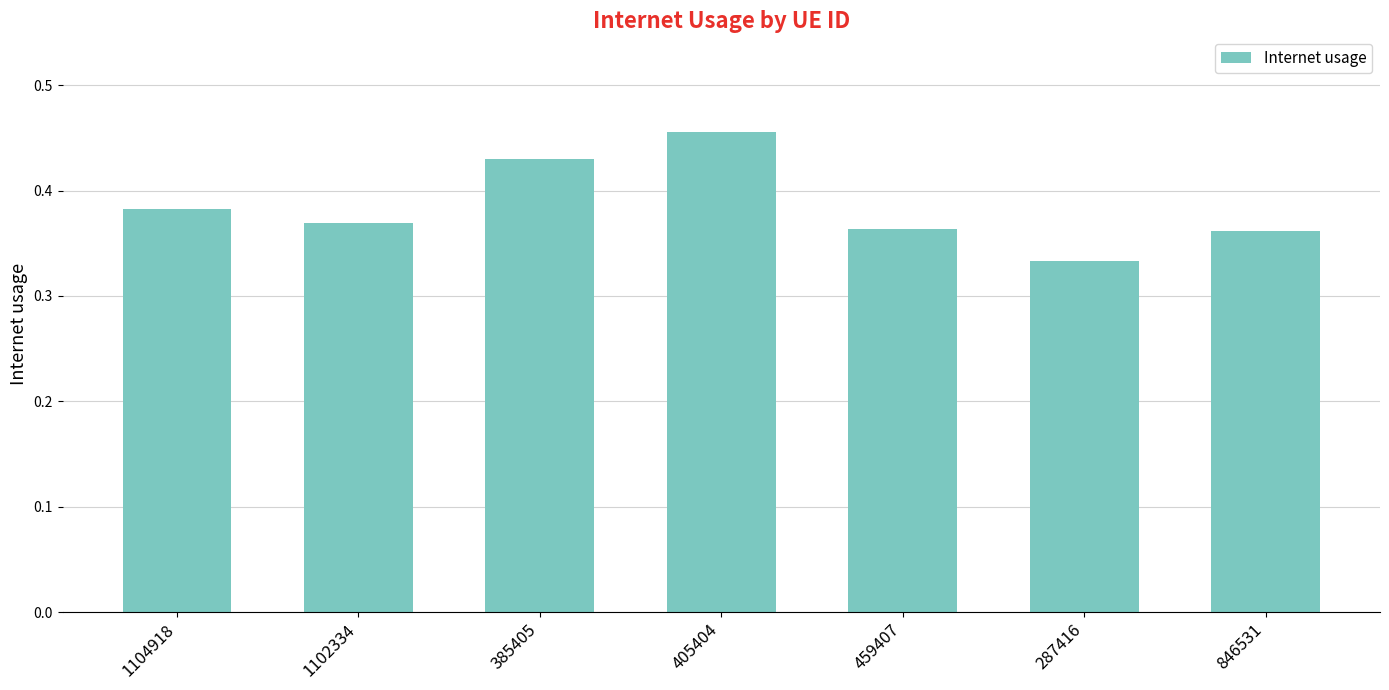

Count the values in the range 0 to 1.

7